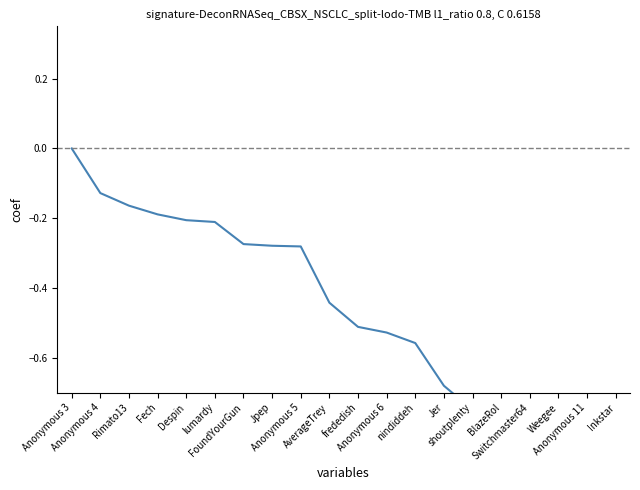

Where is the data nearest to the value 0?

Anonymous 3